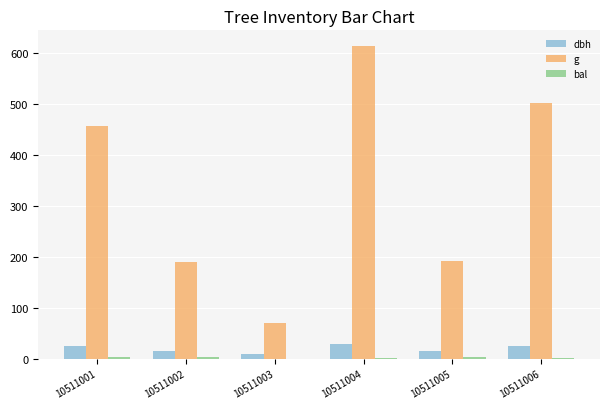

Which series changed the most between 10511002 and 10511004?

g